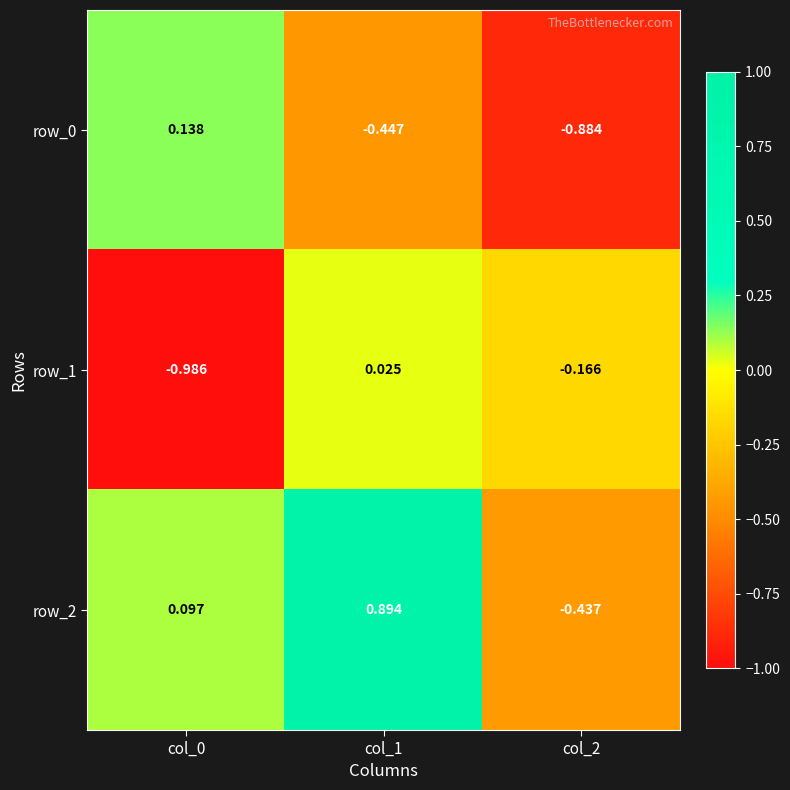

How many distinct data groups are displayed?

3